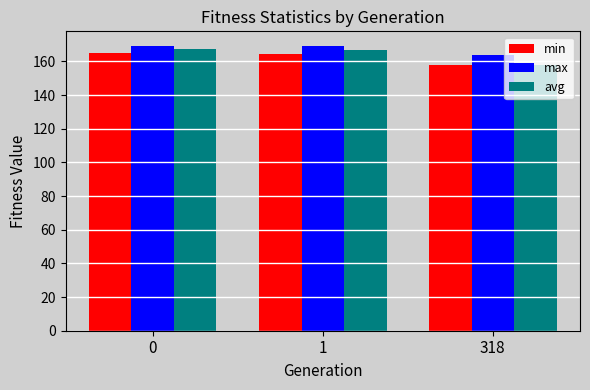

What is the value of the max bar at the 1st from the left?

169.4